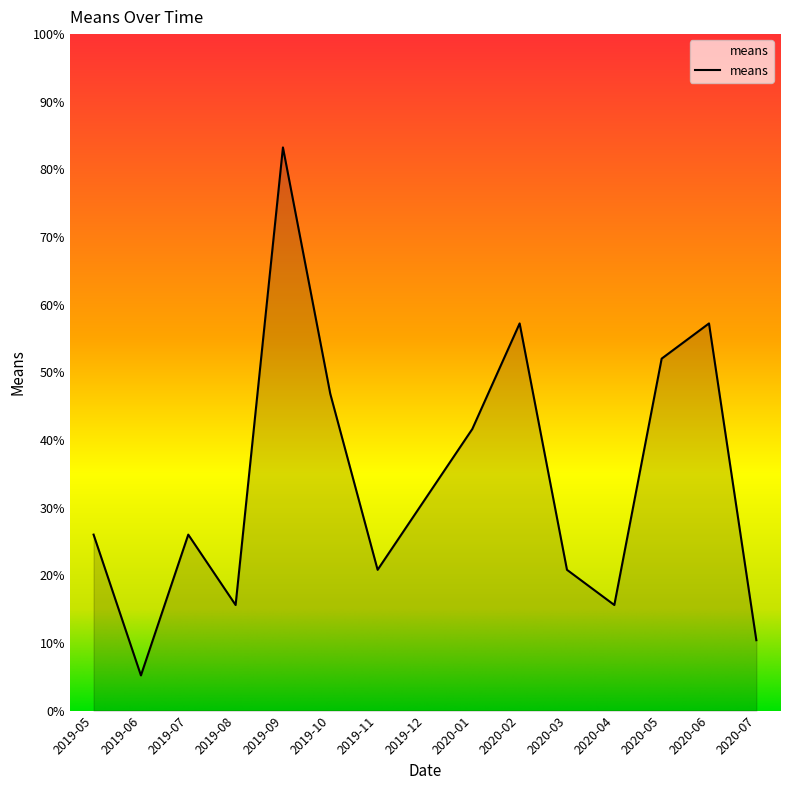

Where is the first local minimum?

2019-06